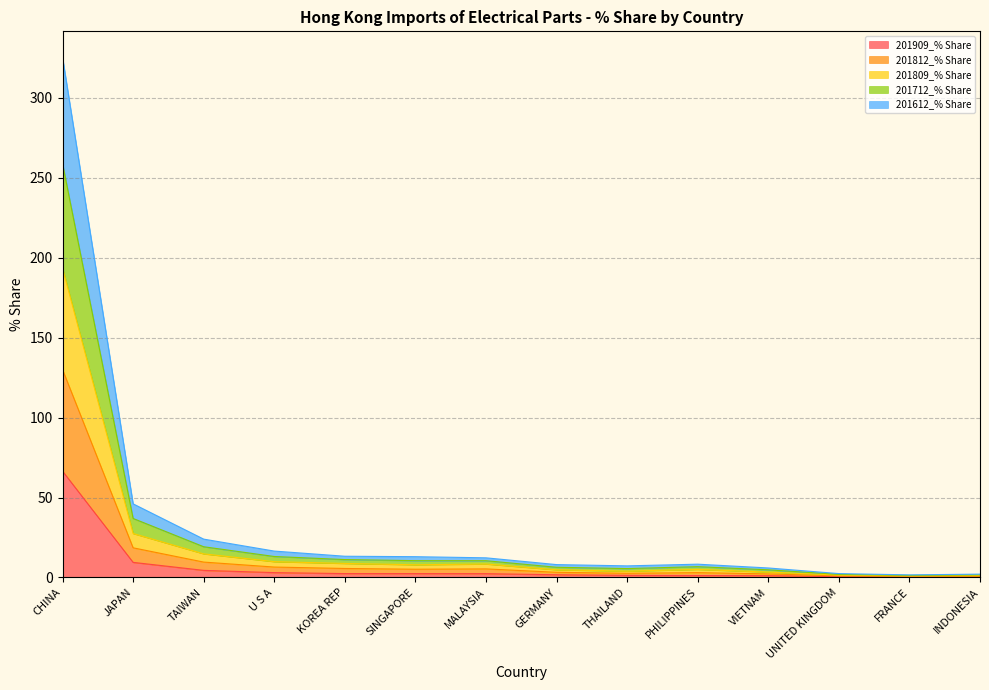

At which category is the sum across all series the highest?

CHINA